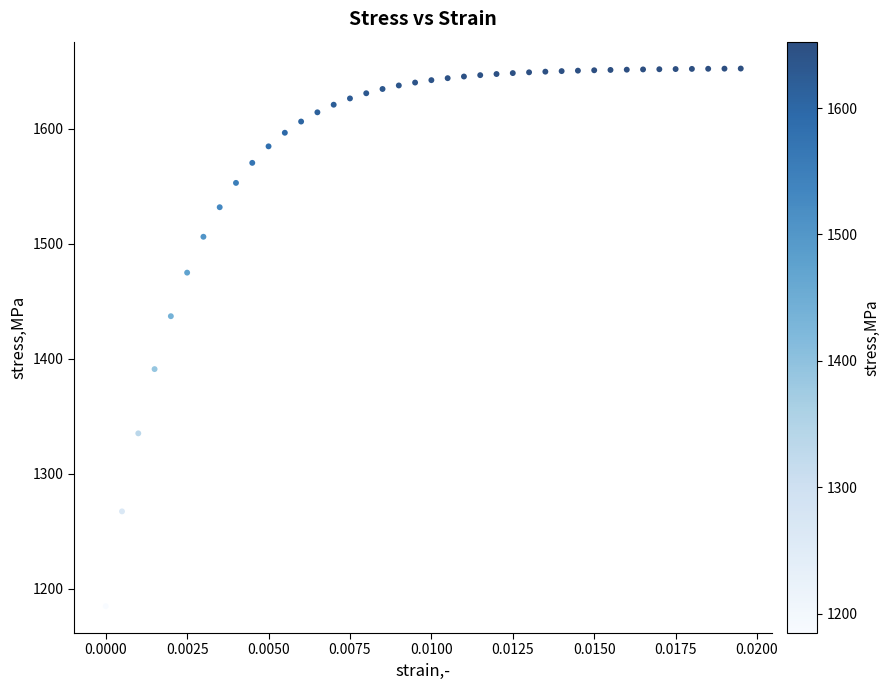

What Y value in the scatter plot is closest to 1418?

1437.0